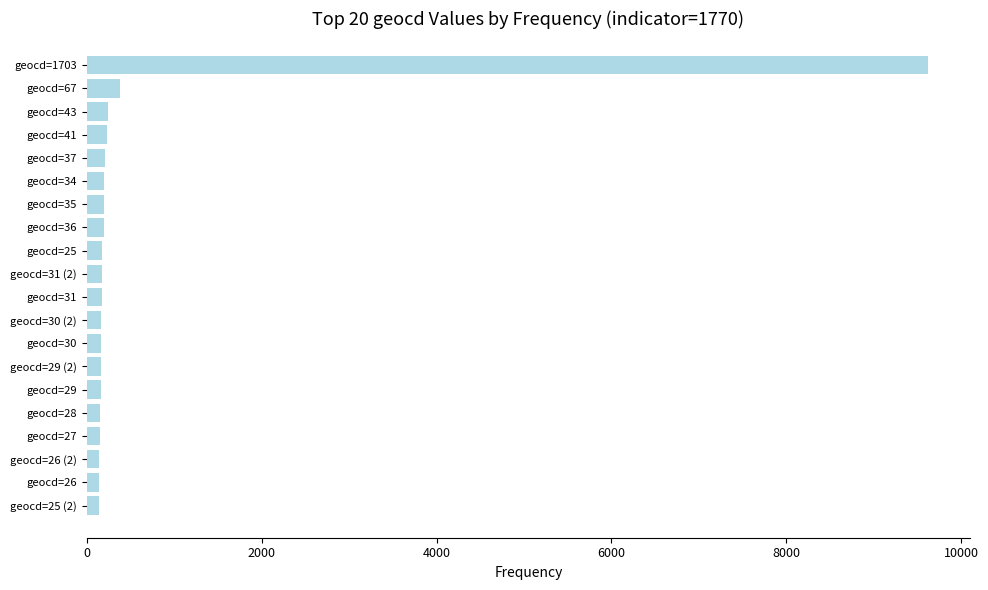

How many bars are there in total?

20